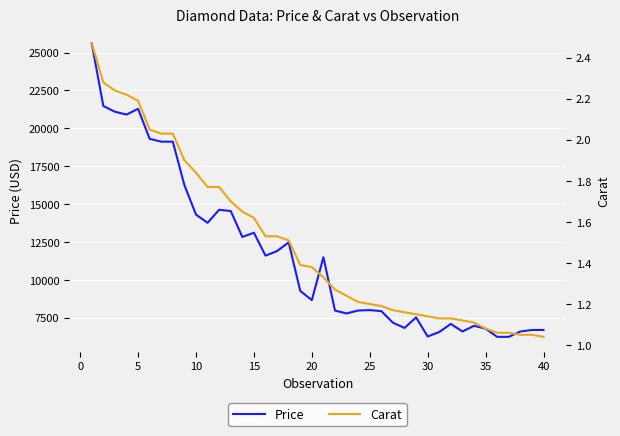

What are all the series names shown in the legend?

Price, Carat